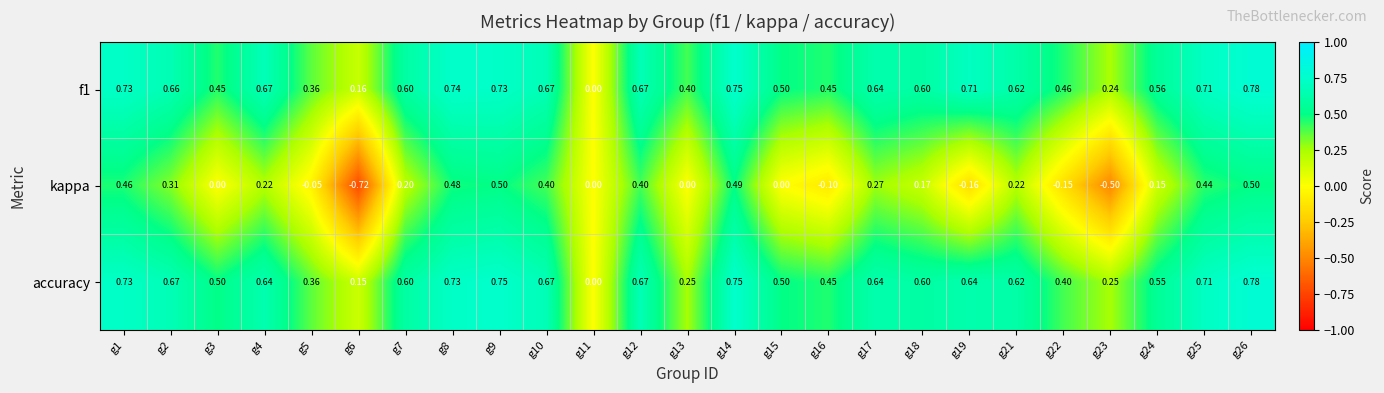

Which series has the widest spread of values?

kappa